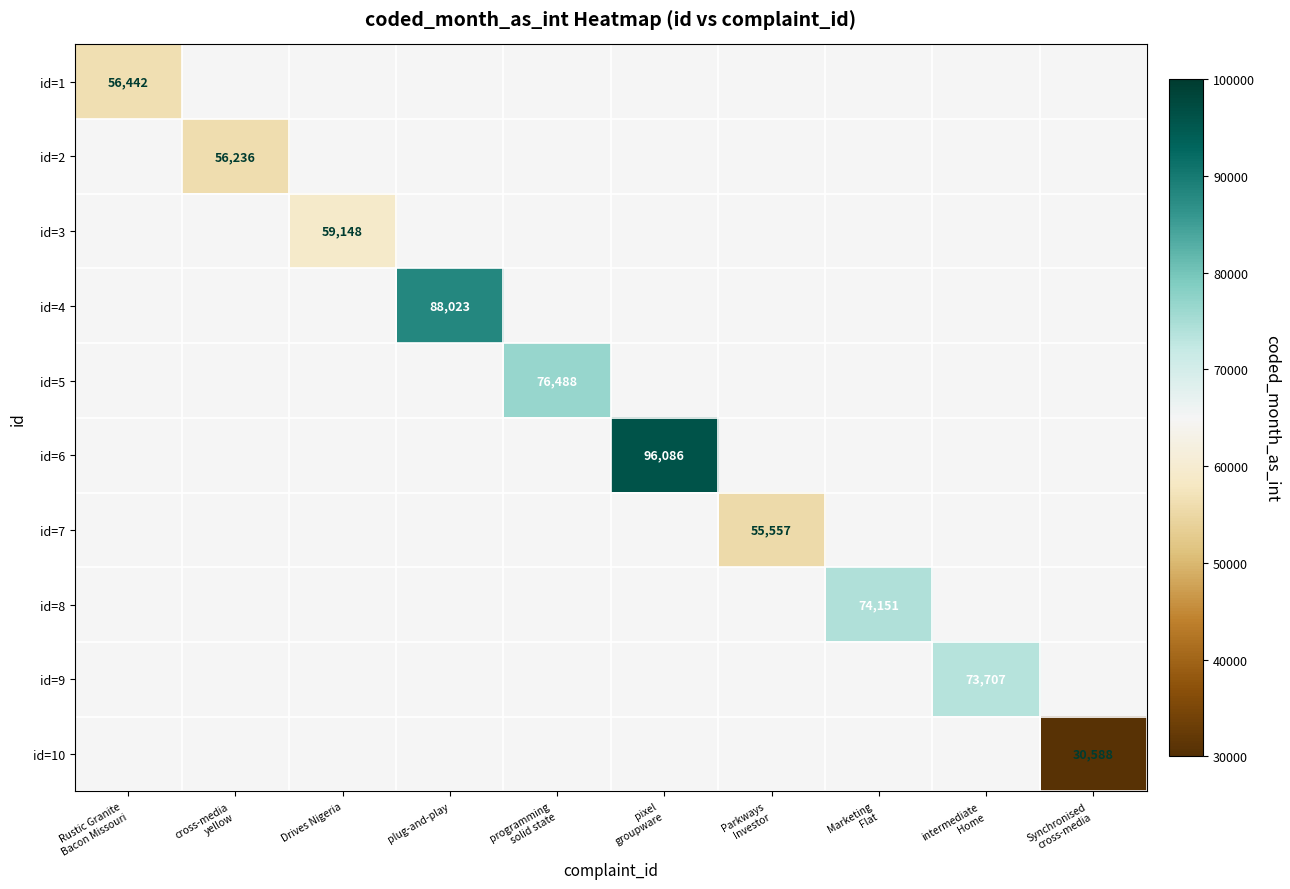

Is the value of id=8 at Drives Nigeria greater than the value of id=3 at Marketing Flat?

No